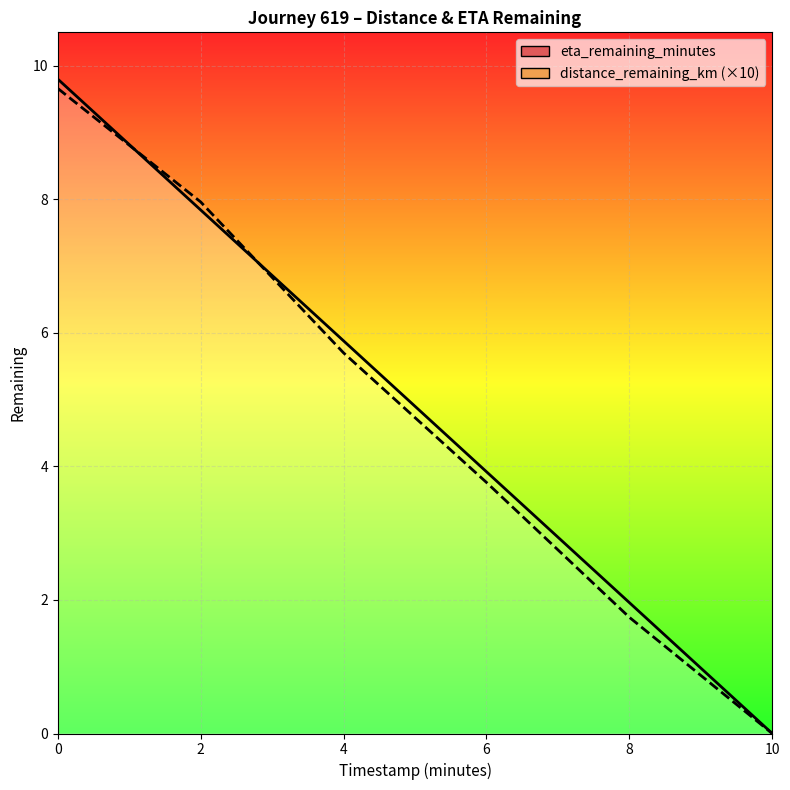

How many data points does each series have?

6